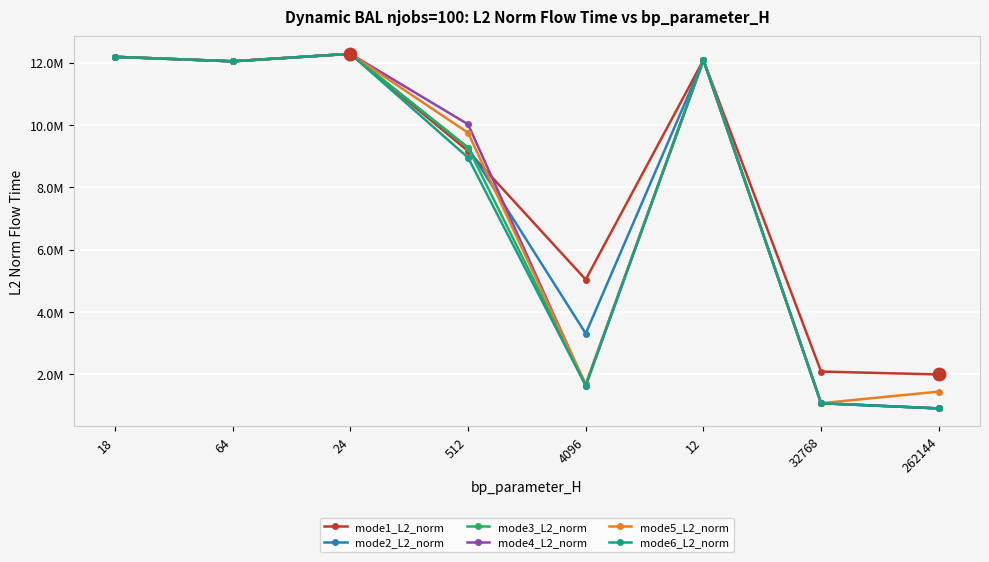

True or false: mode4_L2_norm and mode6_L2_norm intersect in this chart.

False